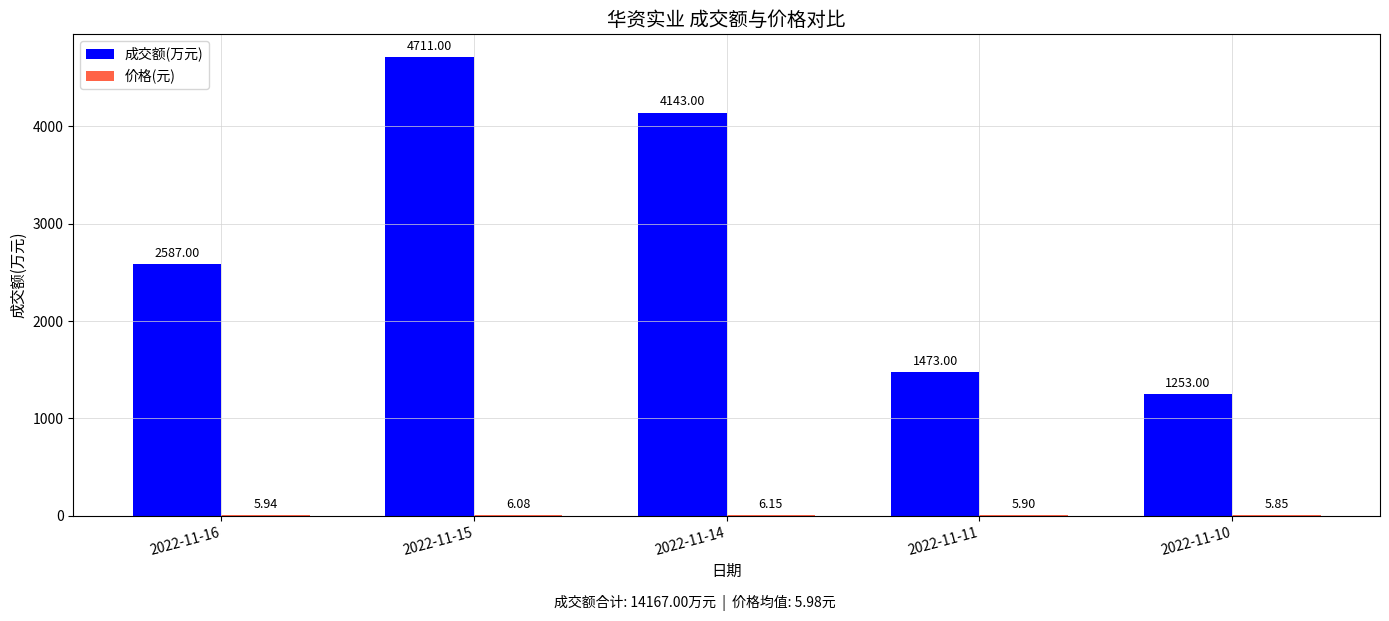

What is the sum of the 成交额(万元) values at 2022-11-10 and 2022-11-15?

5964.0